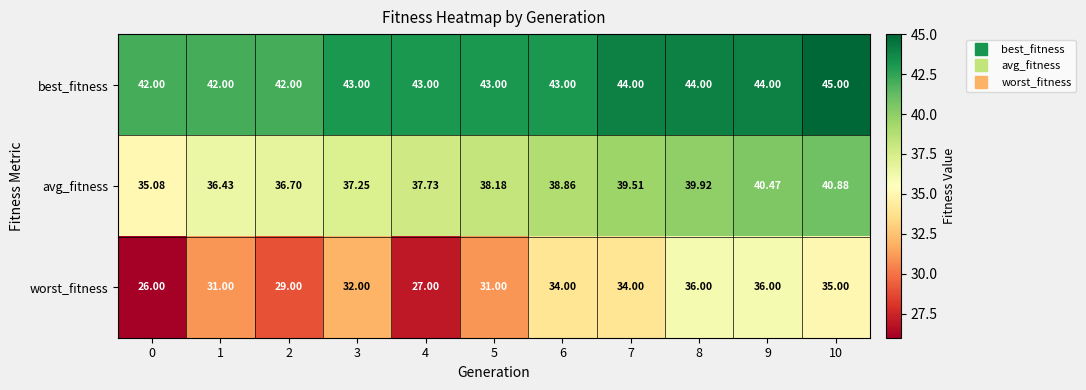

List the series in order of their overall mean, lowest first.

worst_fitness, avg_fitness, best_fitness